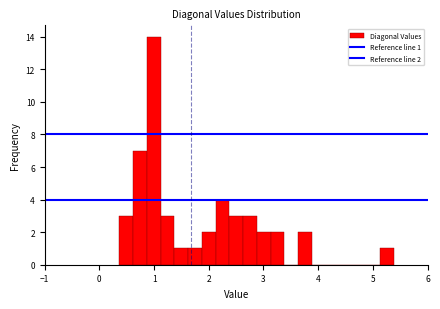

Around what value on the x-axis is the tallest bar? Give the approximate position of its centre, as read against the axis.

1.0